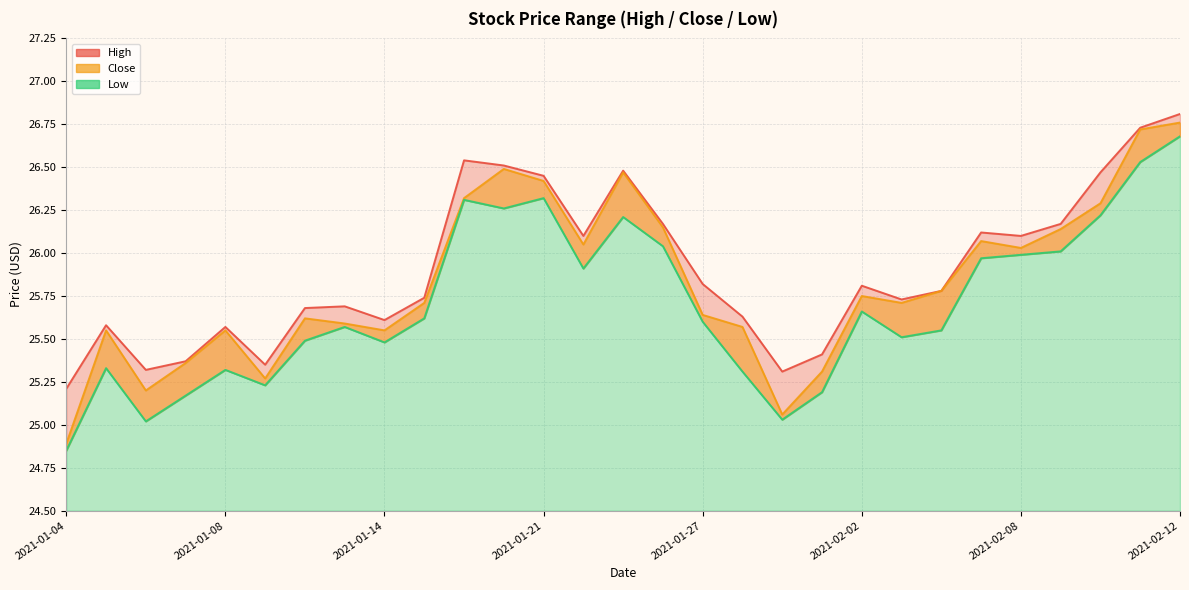

List the series in order of their overall mean, highest first.

High, Close, Low